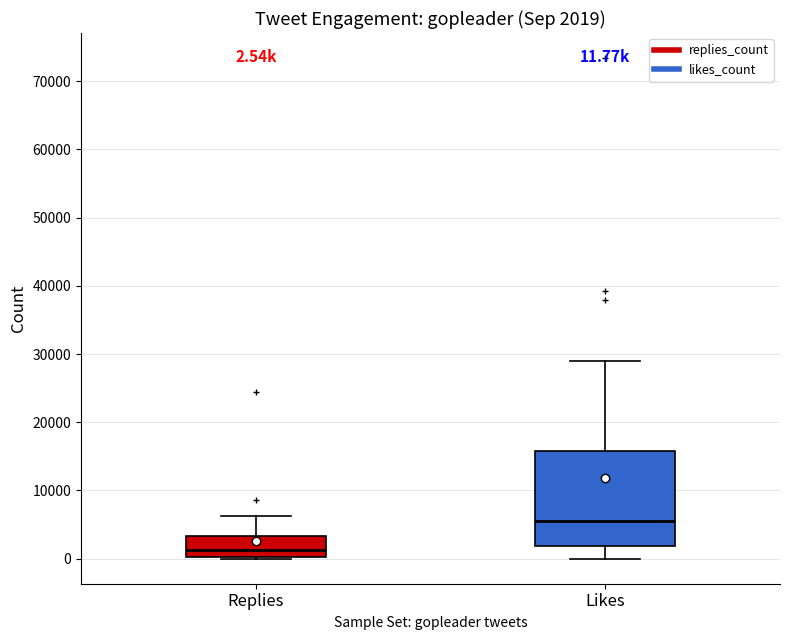

Which box has the lowest median line?

Replies